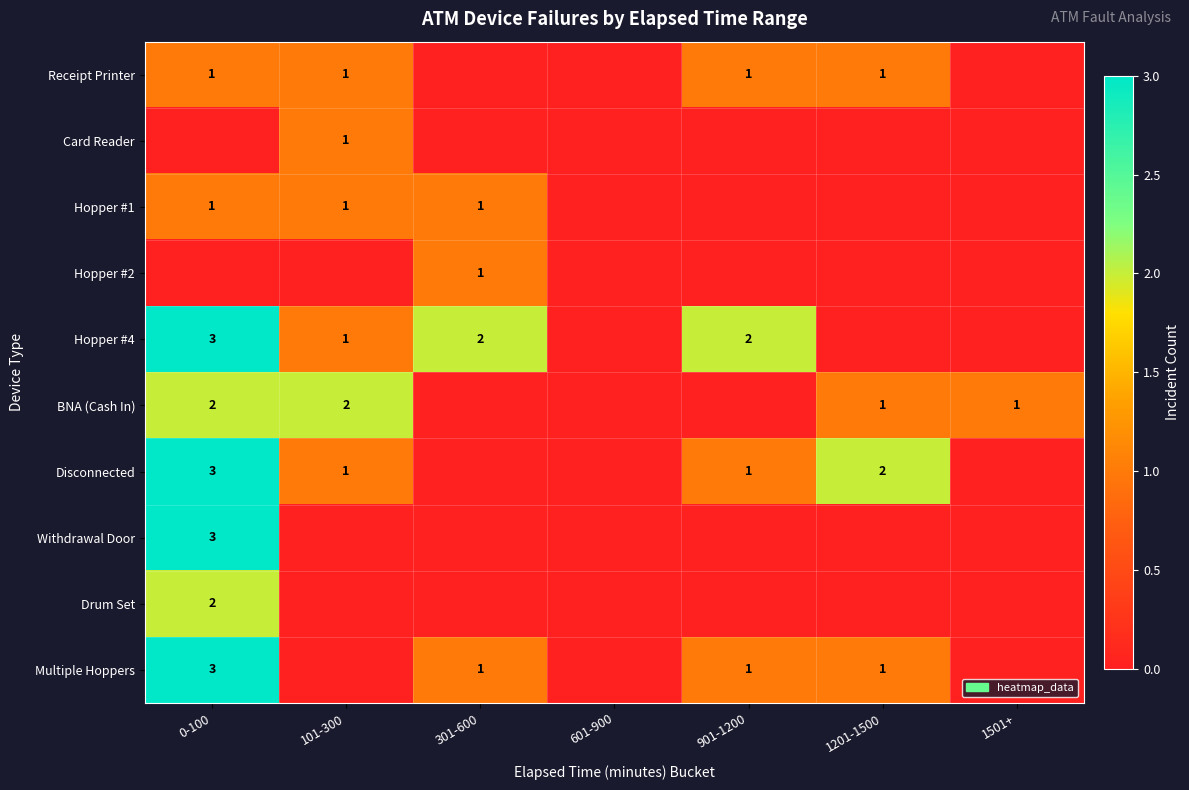

The value of Hopper #1 at 301-600 is 0. True or false?

False